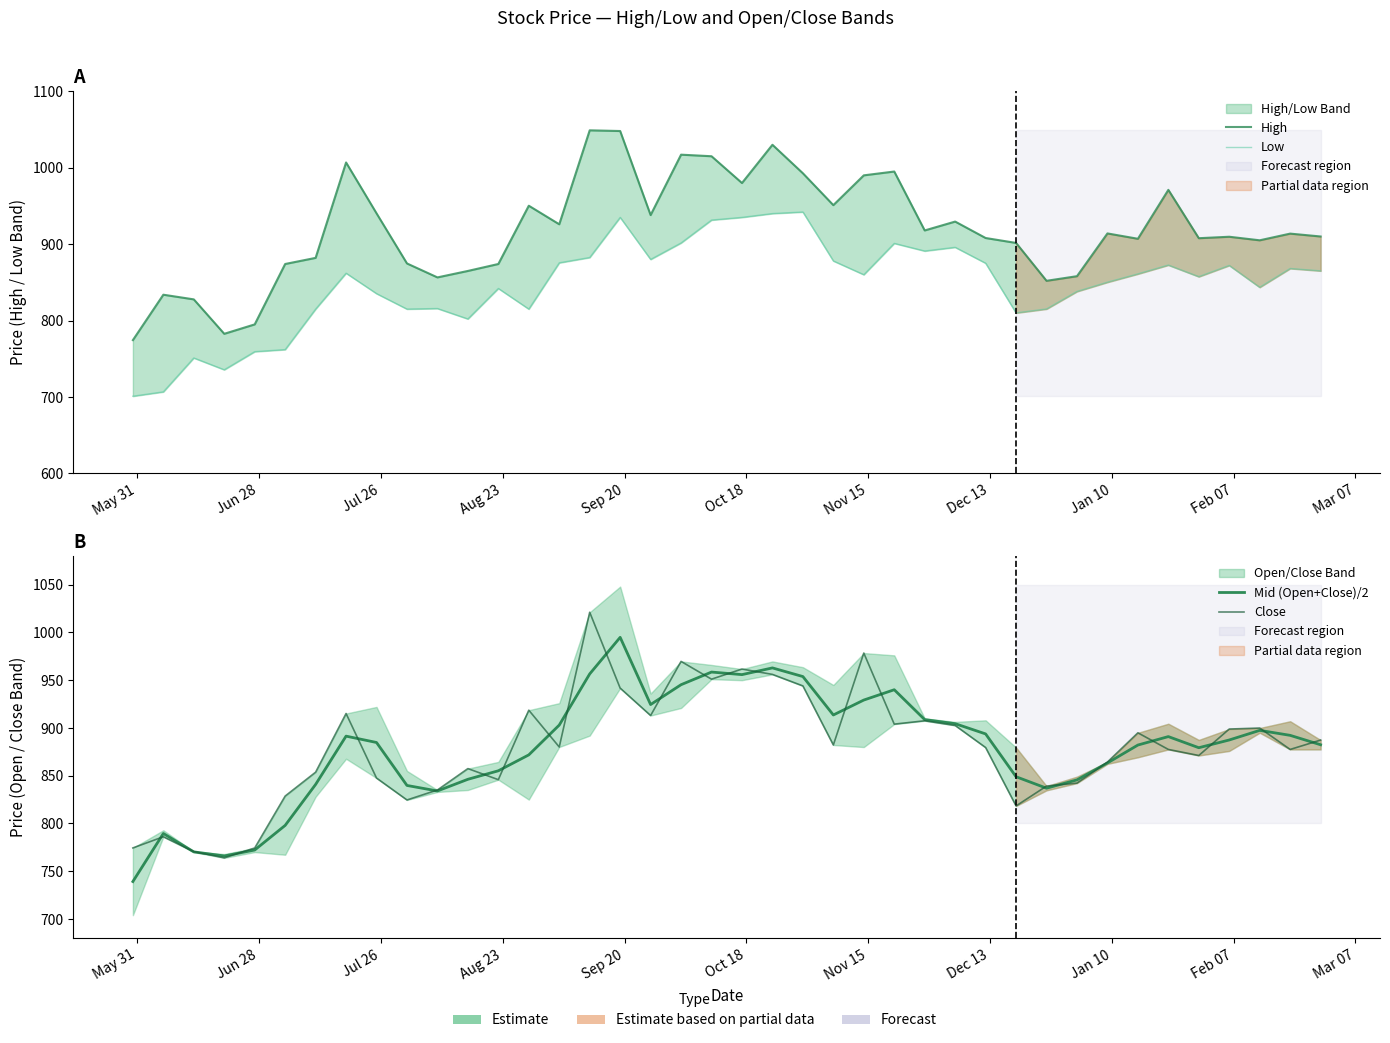

True or false: High and Close cross at least once.

False